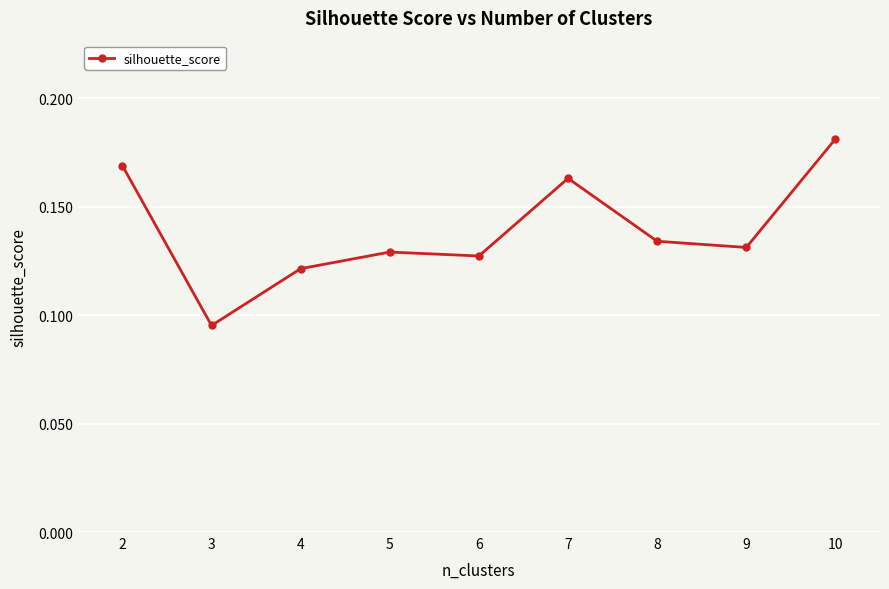

At which category does the chart reach its peak across all series?

10